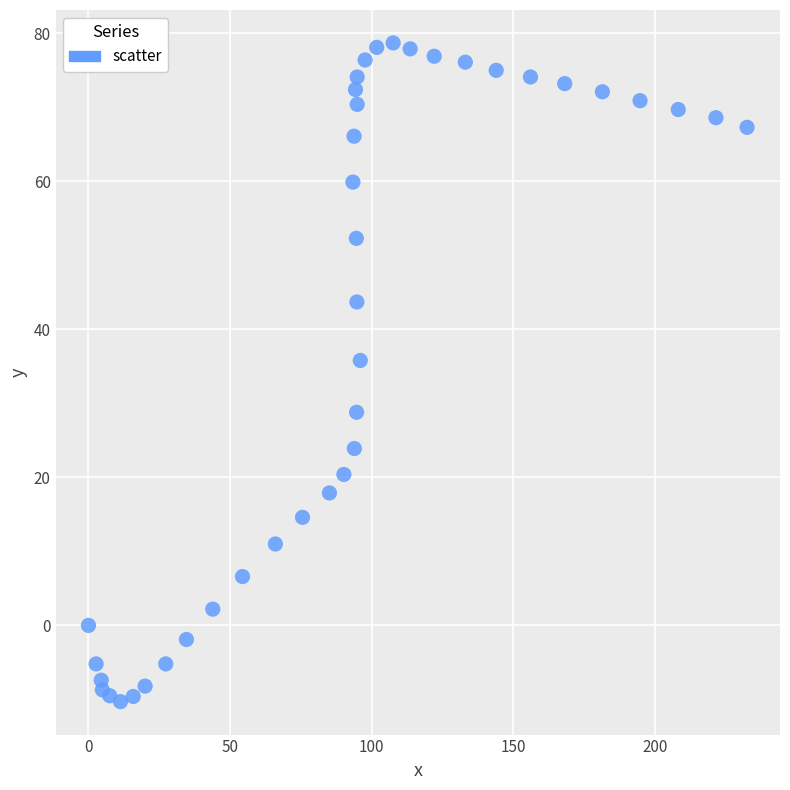

What is the range of X values (max minus min)?

232.6